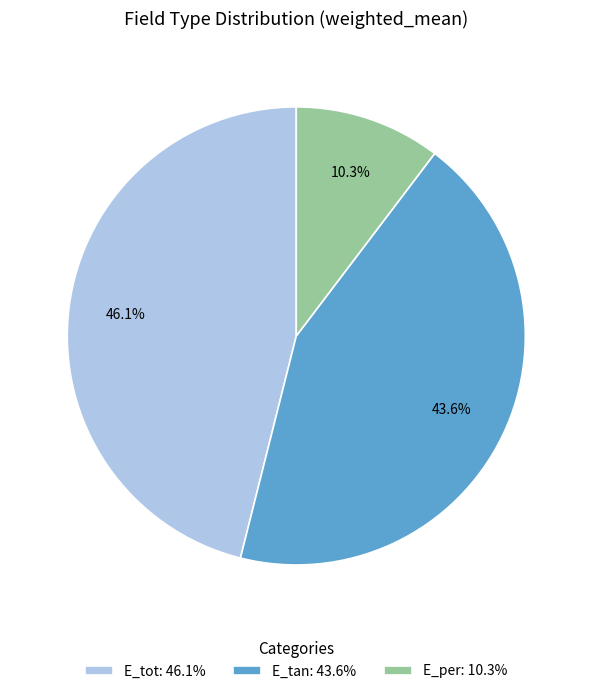

Approximately how many times larger is the value at E_tan compared to E_tot?

0.9